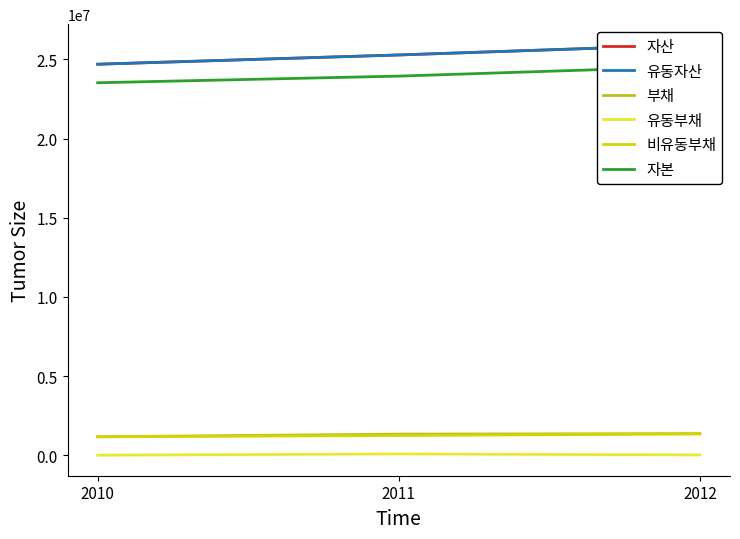

Reading right to left, what are all the values shown in this chart?

자산: 25930139	25282196	24696859
유동자산: 25930089	25282146	24696859
부채: 1368648	1336568	1170740
유동부채: 22256	85609	5924
비유동부채: 1346392	1250959	1164816
자본: 24561492	23945628	23526119